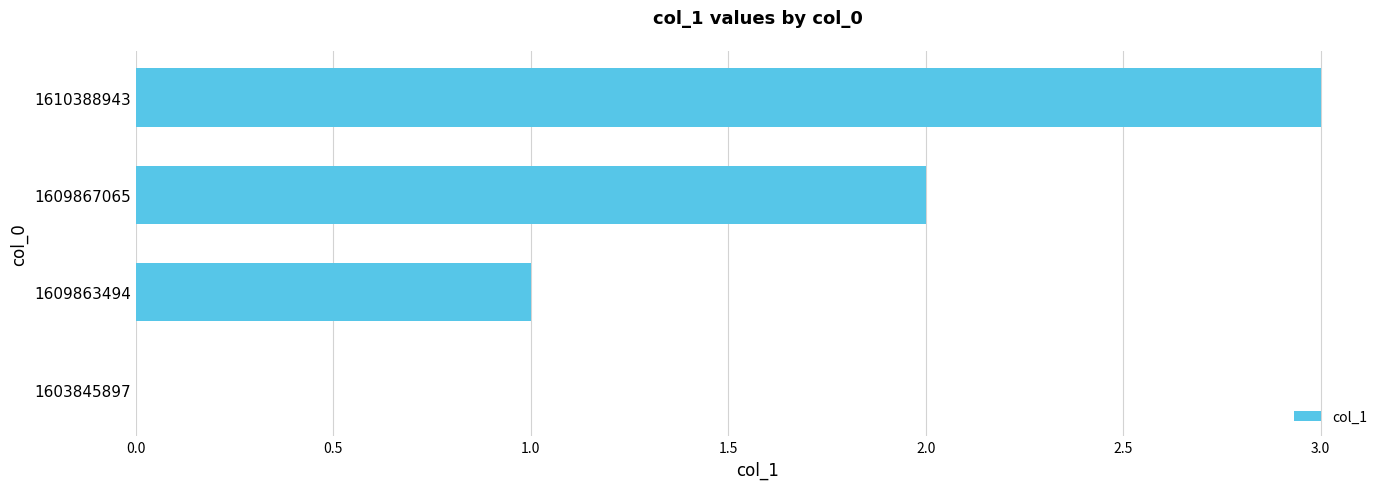

What is the greatest value displayed?

3